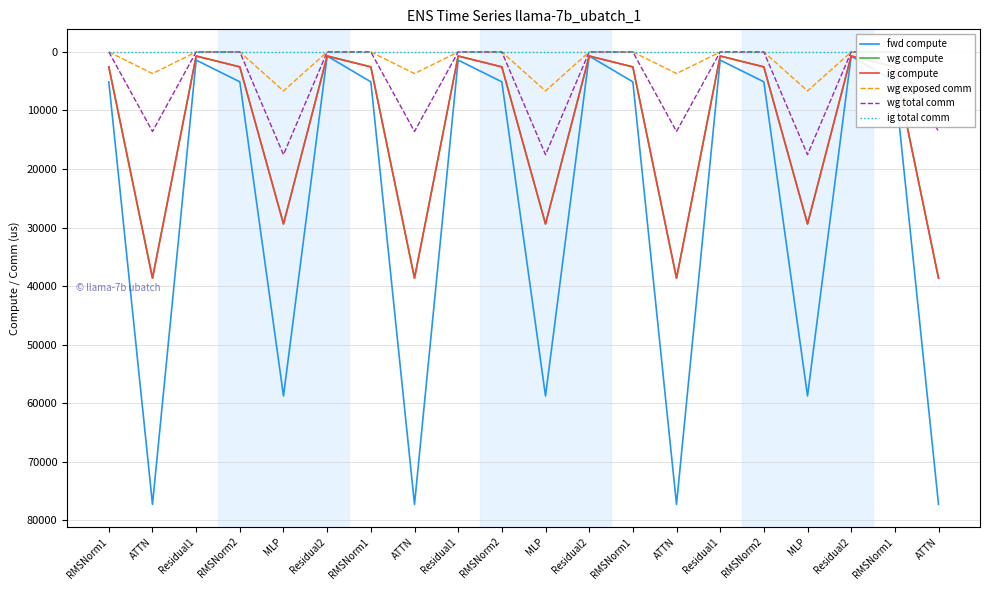

Which has a higher value, RMSNorm1 or Residual2?

RMSNorm1